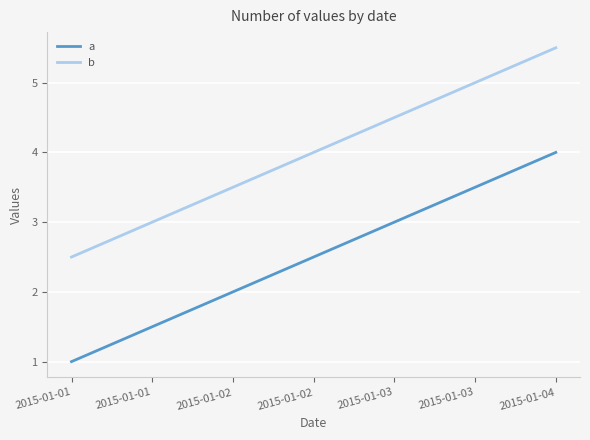

Reading left to right, list all the values displayed in this chart.

a: 1.0	2.0	3.0	4.0
b: 2.5	3.5	4.5	5.5